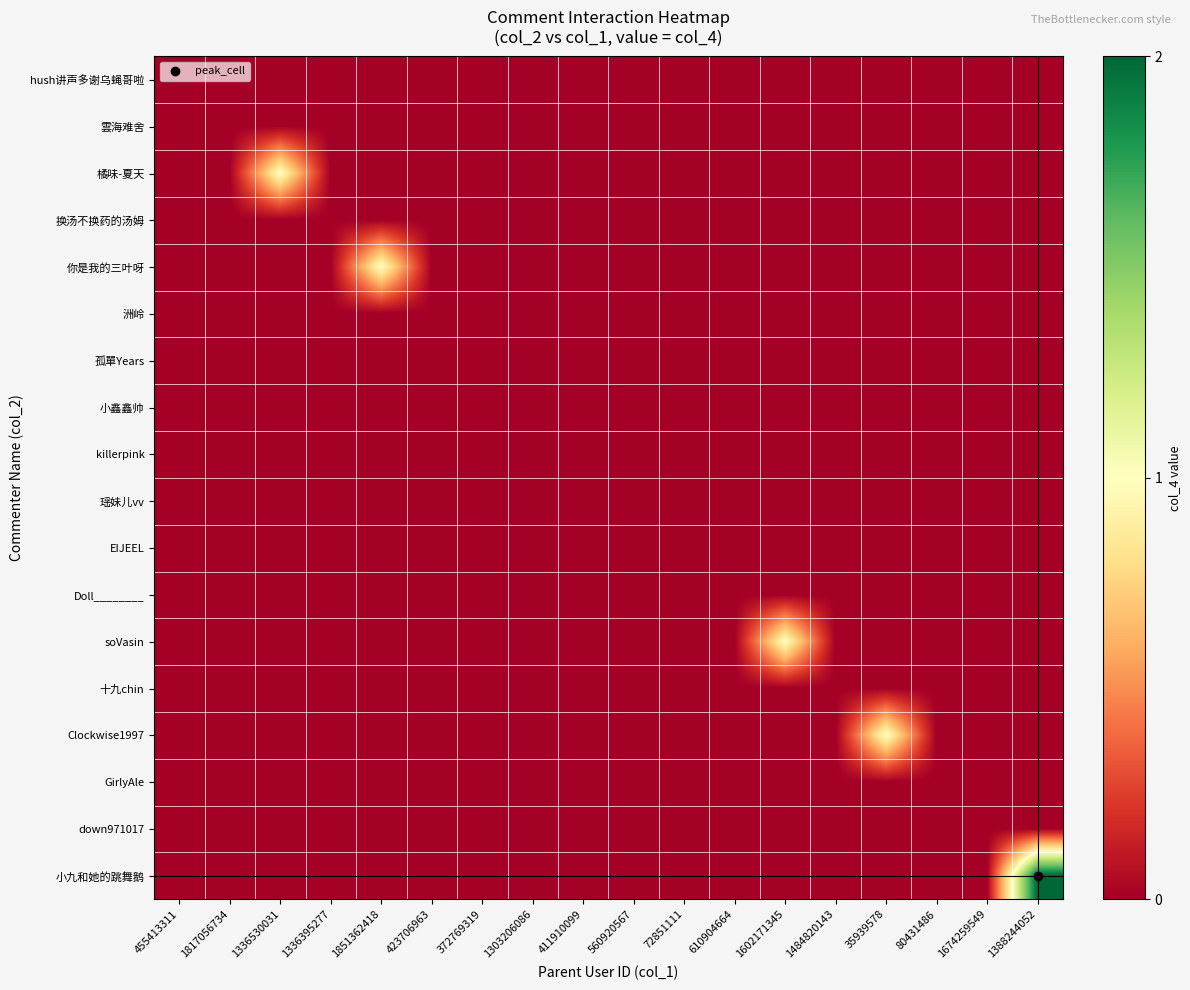

Reading left to right, what are all the values shown in this chart?

hush讲声多谢乌蝇哥啦: 455413311=0	1817056734=0	1336530031=0	1336395277=0	1851362418=0	423706963=0	372769319=0	1303206086=0	411910099=0	560920567=0	72851111=0	610904664=0	1602171345=0	1484820143=0	35939578=0	80431486=0	1674259549=0	1388244052=0
雲海难舍: 455413311=0	1817056734=0	1336530031=0	1336395277=0	1851362418=0	423706963=0	372769319=0	1303206086=0	411910099=0	560920567=0	72851111=0	610904664=0	1602171345=0	1484820143=0	35939578=0	80431486=0	1674259549=0	1388244052=0
橘味-夏天: 455413311=0	1817056734=0	1336530031=1	1336395277=0	1851362418=0	423706963=0	372769319=0	1303206086=0	411910099=0	560920567=0	72851111=0	610904664=0	1602171345=0	1484820143=0	35939578=0	80431486=0	1674259549=0	1388244052=0
换汤不换药的汤姆: 455413311=0	1817056734=0	1336530031=0	1336395277=0	1851362418=0	423706963=0	372769319=0	1303206086=0	411910099=0	560920567=0	72851111=0	610904664=0	1602171345=0	1484820143=0	35939578=0	80431486=0	1674259549=0	1388244052=0
你是我的三叶呀: 455413311=0	1817056734=0	1336530031=0	1336395277=0	1851362418=1	423706963=0	372769319=0	1303206086=0	411910099=0	560920567=0	72851111=0	610904664=0	1602171345=0	1484820143=0	35939578=0	80431486=0	1674259549=0	1388244052=0
洲岭: 455413311=0	1817056734=0	1336530031=0	1336395277=0	1851362418=0	423706963=0	372769319=0	1303206086=0	411910099=0	560920567=0	72851111=0	610904664=0	1602171345=0	1484820143=0	35939578=0	80431486=0	1674259549=0	1388244052=0
孤單Years: 455413311=0	1817056734=0	1336530031=0	1336395277=0	1851362418=0	423706963=0	372769319=0	1303206086=0	411910099=0	560920567=0	72851111=0	610904664=0	1602171345=0	1484820143=0	35939578=0	80431486=0	1674259549=0	1388244052=0
小鑫鑫帅: 455413311=0	1817056734=0	1336530031=0	1336395277=0	1851362418=0	423706963=0	372769319=0	1303206086=0	411910099=0	560920567=0	72851111=0	610904664=0	1602171345=0	1484820143=0	35939578=0	80431486=0	1674259549=0	1388244052=0
killerpink: 455413311=0	1817056734=0	1336530031=0	1336395277=0	1851362418=0	423706963=0	372769319=0	1303206086=0	411910099=0	560920567=0	72851111=0	610904664=0	1602171345=0	1484820143=0	35939578=0	80431486=0	1674259549=0	1388244052=0
瑶妹儿vv: 455413311=0	1817056734=0	1336530031=0	1336395277=0	1851362418=0	423706963=0	372769319=0	1303206086=0	411910099=0	560920567=0	72851111=0	610904664=0	1602171345=0	1484820143=0	35939578=0	80431486=0	1674259549=0	1388244052=0
EIJEEL: 455413311=0	1817056734=0	1336530031=0	1336395277=0	1851362418=0	423706963=0	372769319=0	1303206086=0	411910099=0	560920567=0	72851111=0	610904664=0	1602171345=0	1484820143=0	35939578=0	80431486=0	1674259549=0	1388244052=0
Doll________: 455413311=0	1817056734=0	1336530031=0	1336395277=0	1851362418=0	423706963=0	372769319=0	1303206086=0	411910099=0	560920567=0	72851111=0	610904664=0	1602171345=0	1484820143=0	35939578=0	80431486=0	1674259549=0	1388244052=0
soVasin: 455413311=0	1817056734=0	1336530031=0	1336395277=0	1851362418=0	423706963=0	372769319=0	1303206086=0	411910099=0	560920567=0	72851111=0	610904664=0	1602171345=1	1484820143=0	35939578=0	80431486=0	1674259549=0	1388244052=0
十九chin: 455413311=0	1817056734=0	1336530031=0	1336395277=0	1851362418=0	423706963=0	372769319=0	1303206086=0	411910099=0	560920567=0	72851111=0	610904664=0	1602171345=0	1484820143=0	35939578=0	80431486=0	1674259549=0	1388244052=0
Clockwise1997: 455413311=0	1817056734=0	1336530031=0	1336395277=0	1851362418=0	423706963=0	372769319=0	1303206086=0	411910099=0	560920567=0	72851111=0	610904664=0	1602171345=0	1484820143=0	35939578=1	80431486=0	1674259549=0	1388244052=0
GirlyAle: 455413311=0	1817056734=0	1336530031=0	1336395277=0	1851362418=0	423706963=0	372769319=0	1303206086=0	411910099=0	560920567=0	72851111=0	610904664=0	1602171345=0	1484820143=0	35939578=0	80431486=0	1674259549=0	1388244052=0
down971017: 455413311=0	1817056734=0	1336530031=0	1336395277=0	1851362418=0	423706963=0	372769319=0	1303206086=0	411910099=0	560920567=0	72851111=0	610904664=0	1602171345=0	1484820143=0	35939578=0	80431486=0	1674259549=0	1388244052=0
小九和她的跳舞鹅: 455413311=0	1817056734=0	1336530031=0	1336395277=0	1851362418=0	423706963=0	372769319=0	1303206086=0	411910099=0	560920567=0	72851111=0	610904664=0	1602171345=0	1484820143=0	35939578=0	80431486=0	1674259549=0	1388244052=2